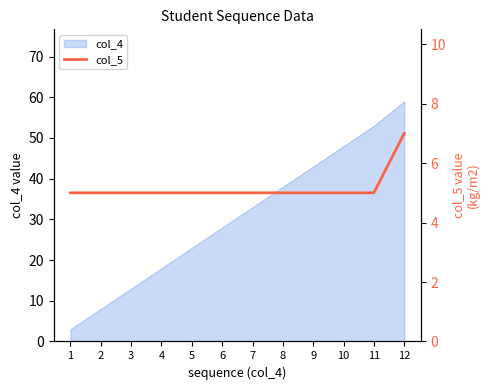

List the labels in order of value, smallest first.

1, 2, 3, 4, 5, 6, 7, 8, 9, 10, 11, 12